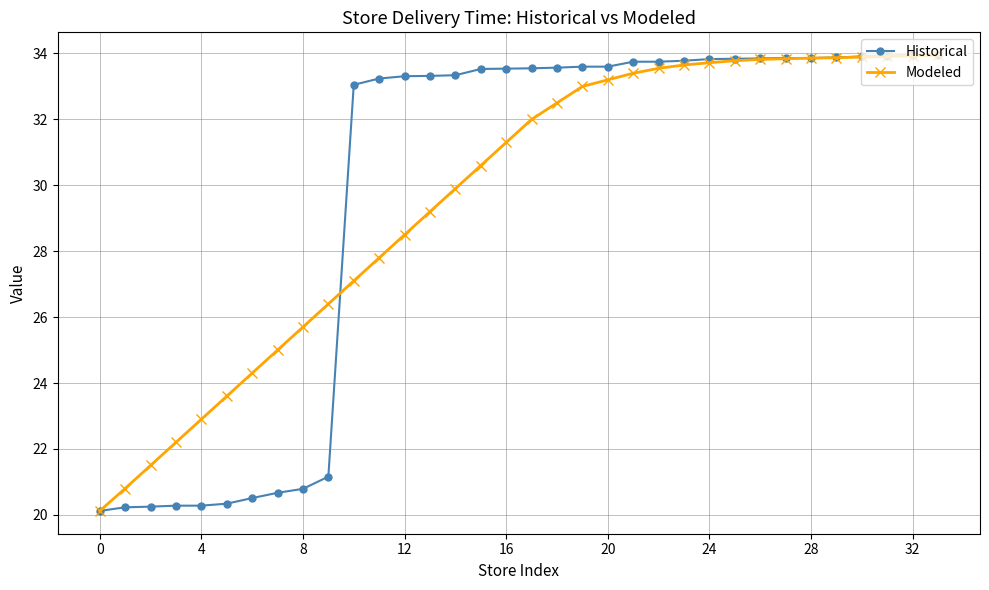

What is the highest value of the Historical series?

34.0